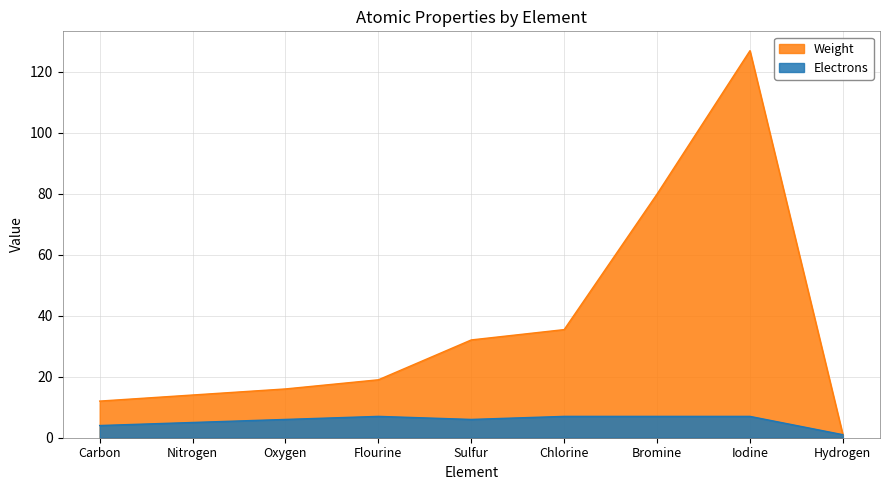

What position from the left is Flourine?

4